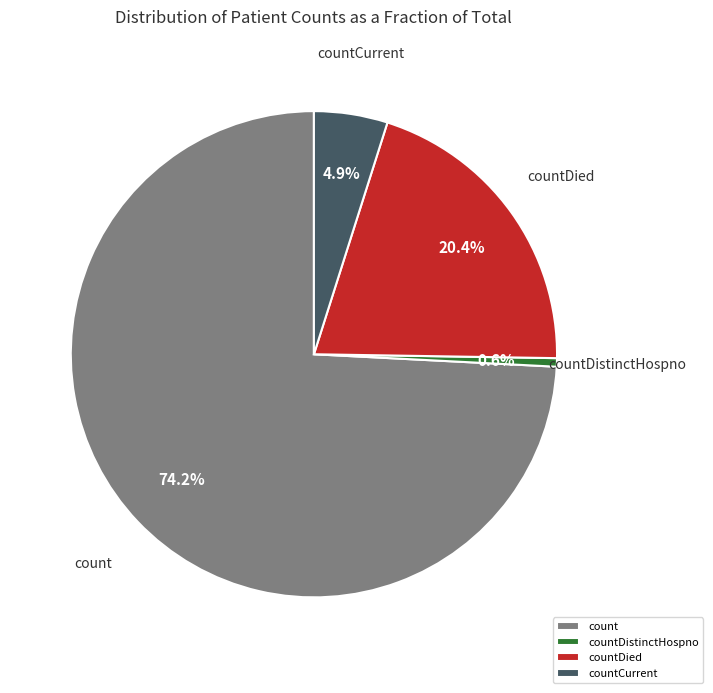

To the nearest percent, what is the difference between the largest and smallest slice percentages?

74%